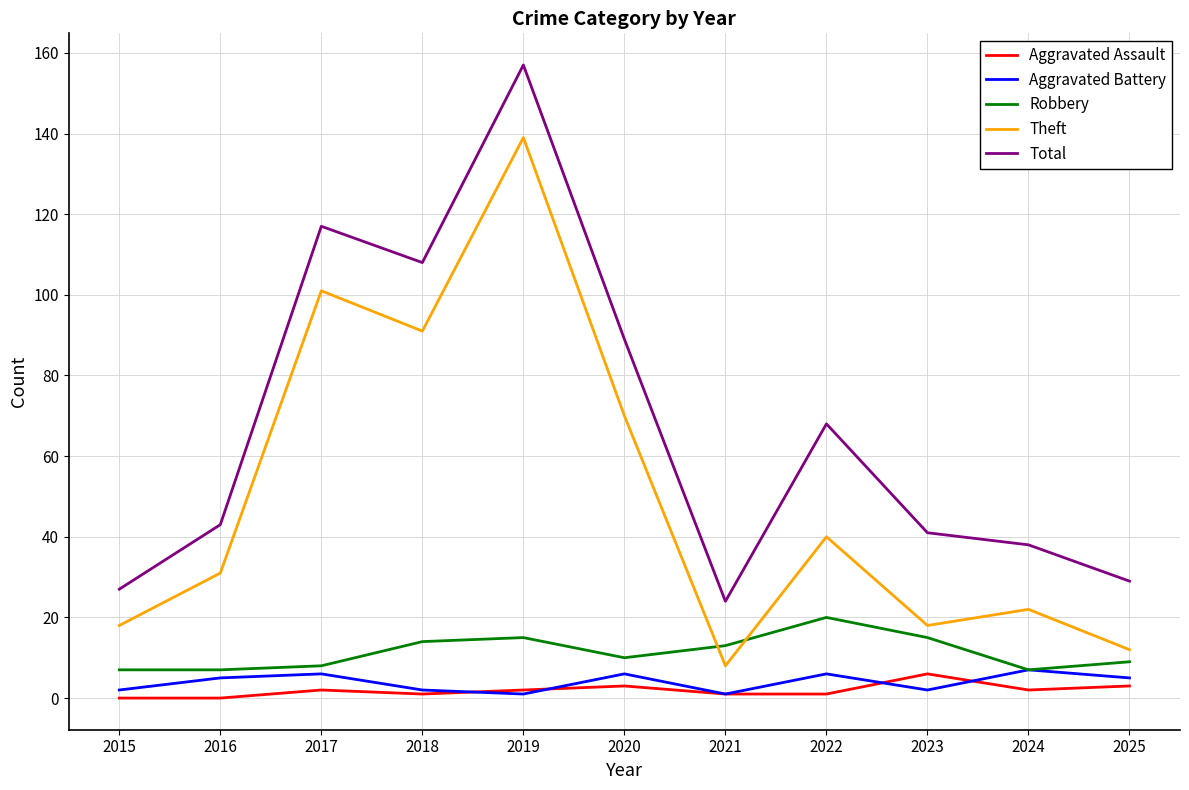

Count the number of data series in this chart.

5